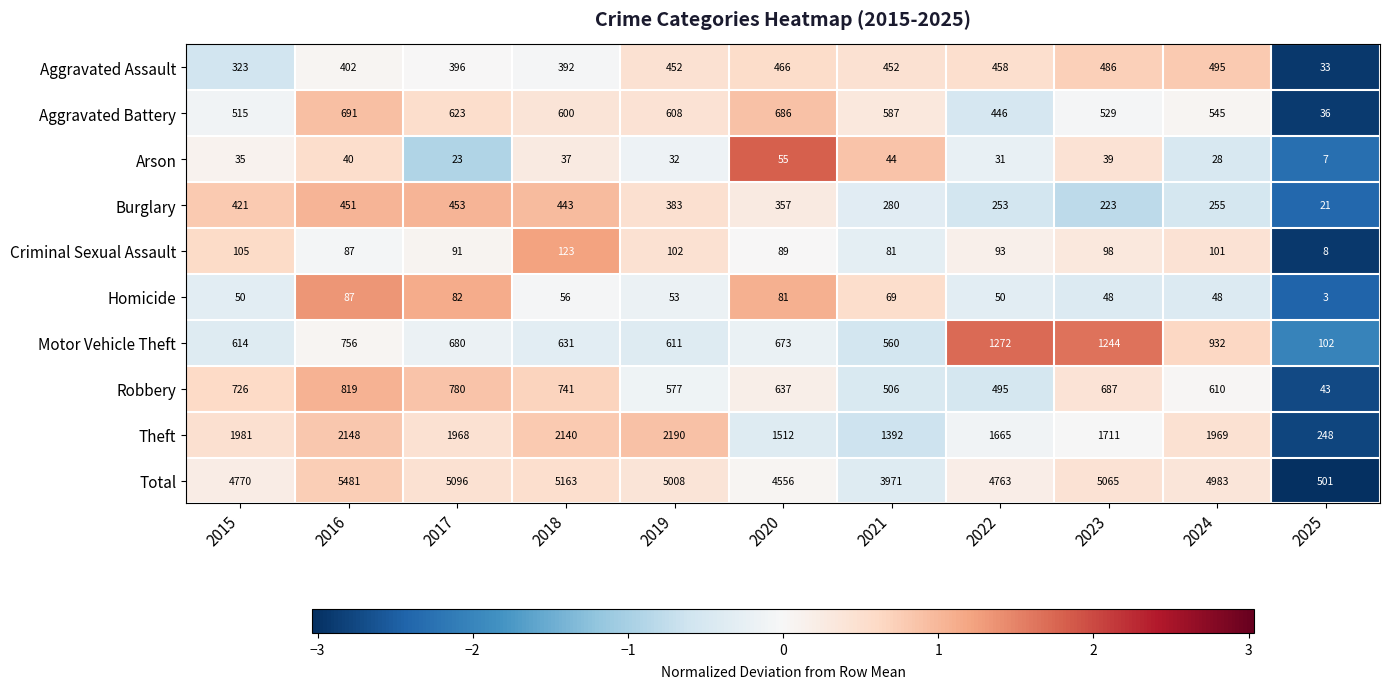

True or false: Robbery has a value of 1197 at 2015.

False